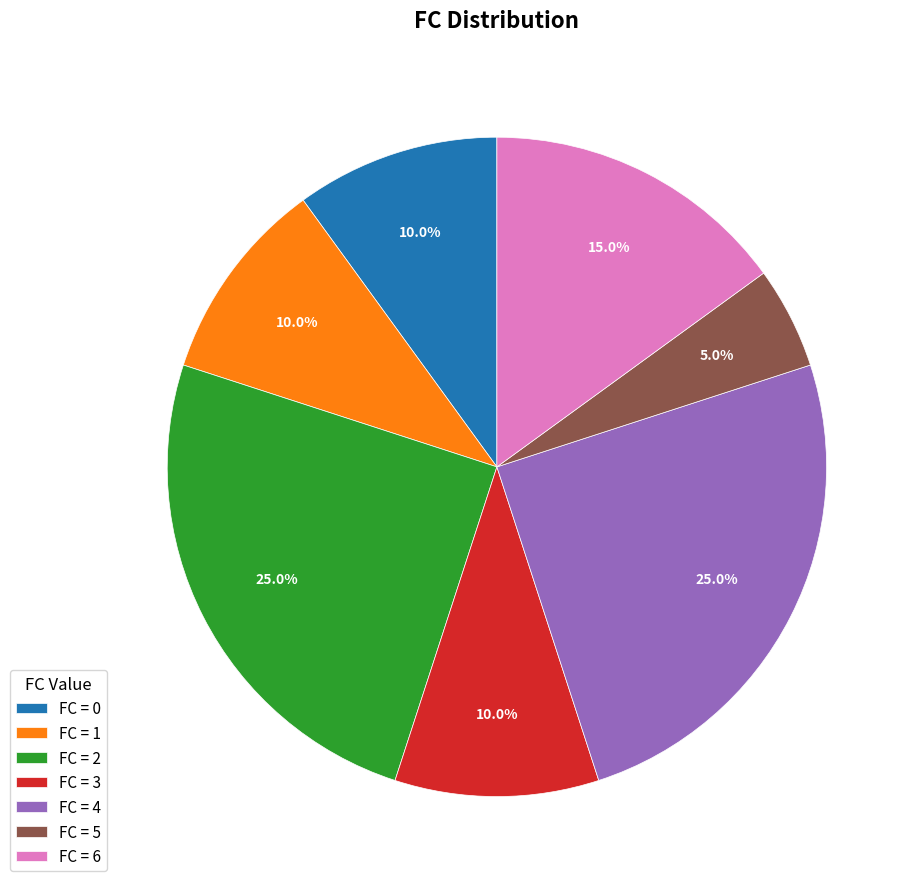

What portion of the pie excludes FC = 0?

90.0%